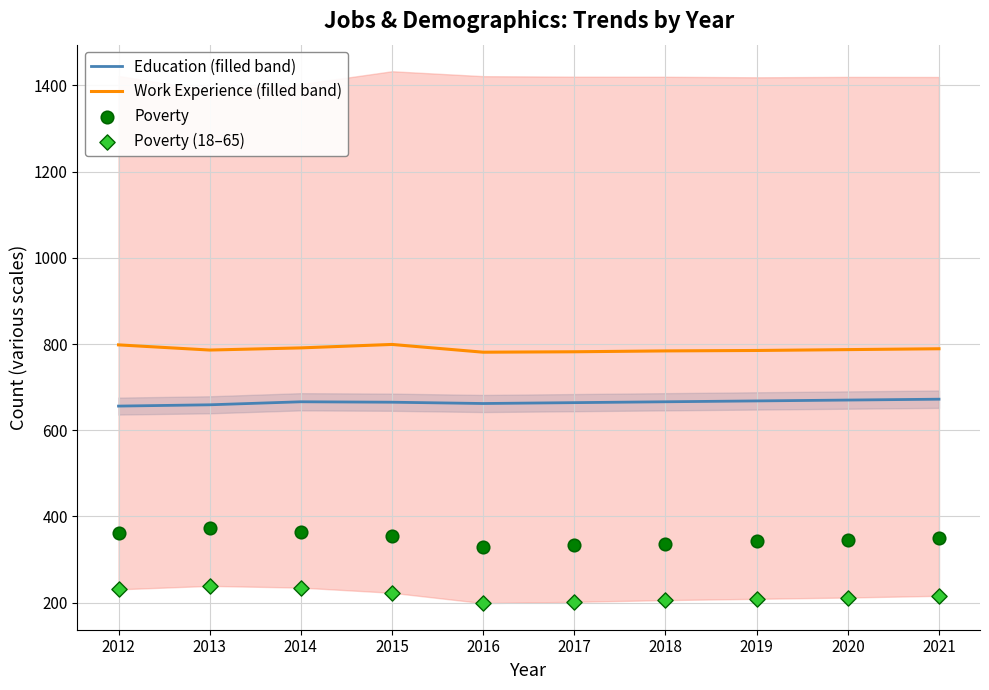

What are all the series names shown in the legend?

Education (filled band), Work Experience (filled band), Poverty, Poverty (18–65)